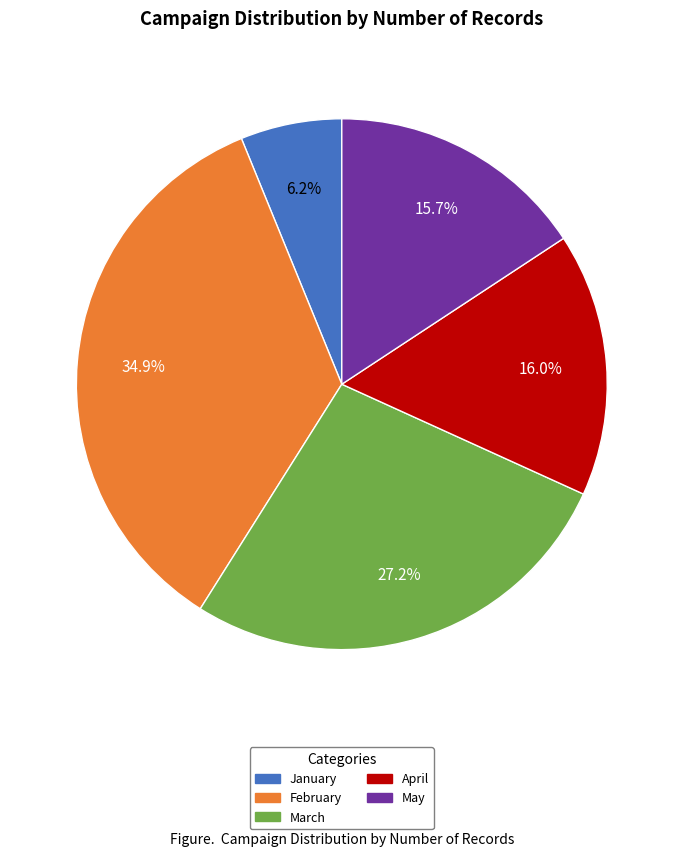

Is there a majority slice in this chart?

No